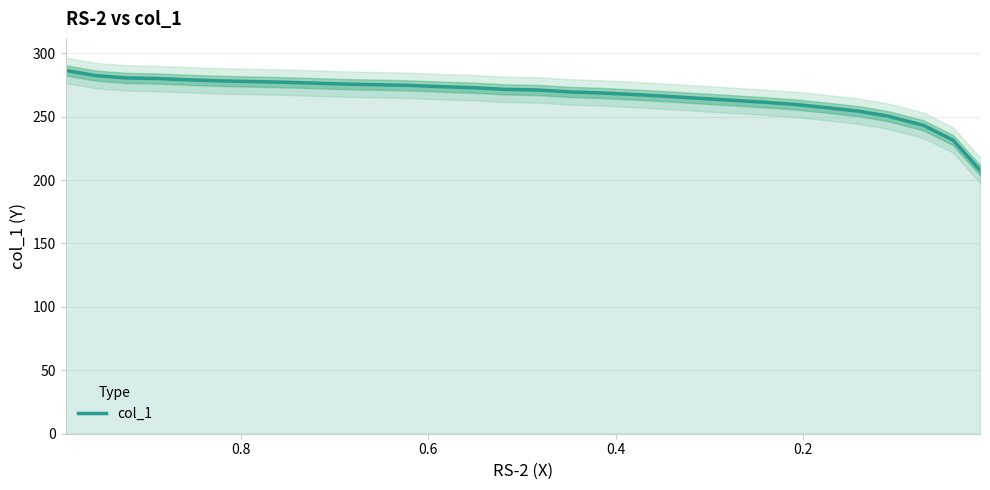

Reading right to left, transcribe all the data shown in this chart.

207.8	231.6	243.2	250.4	254.2	257.1	259.7	261.5	263.0	264.6	266.1	267.4	268.7	269.5	271.0	271.5	272.8	273.6	274.6	275.1	275.7	276.4	277.2	277.7	278.2	279.0	280.0	280.6	282.4	286.5